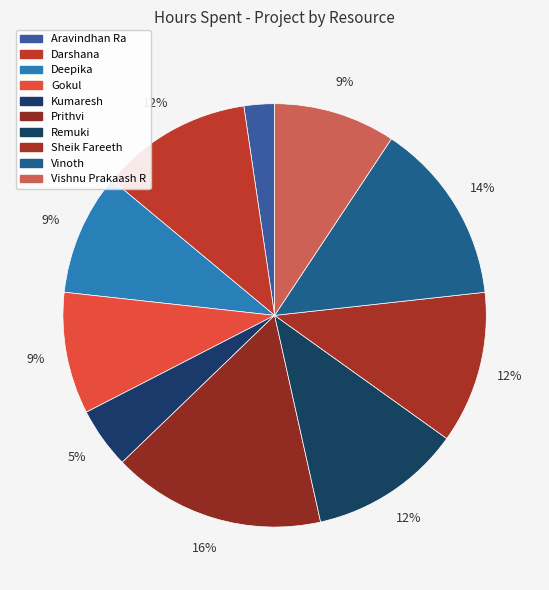

How many slices are in this pie chart?

10